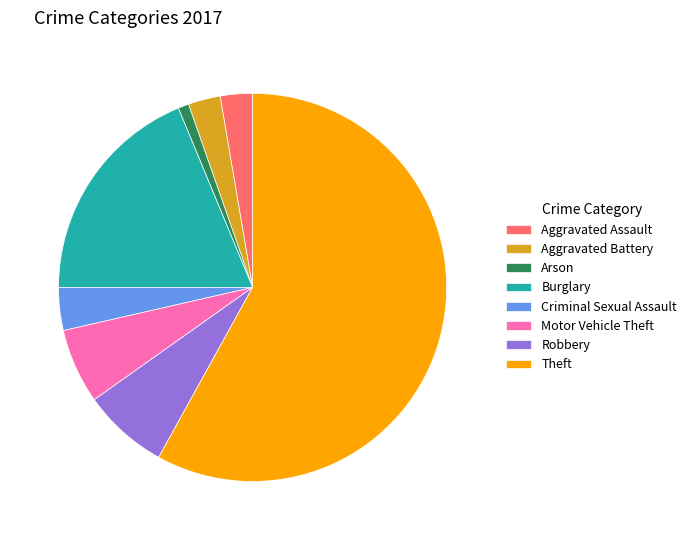

Is the sum of Aggravated Battery and Robbery greater than half?

No